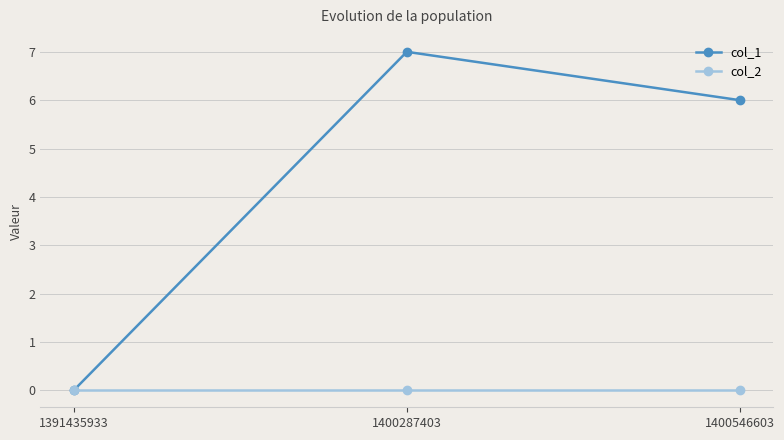

The value of col_1 at 1400546603 is 6. True or false?

True